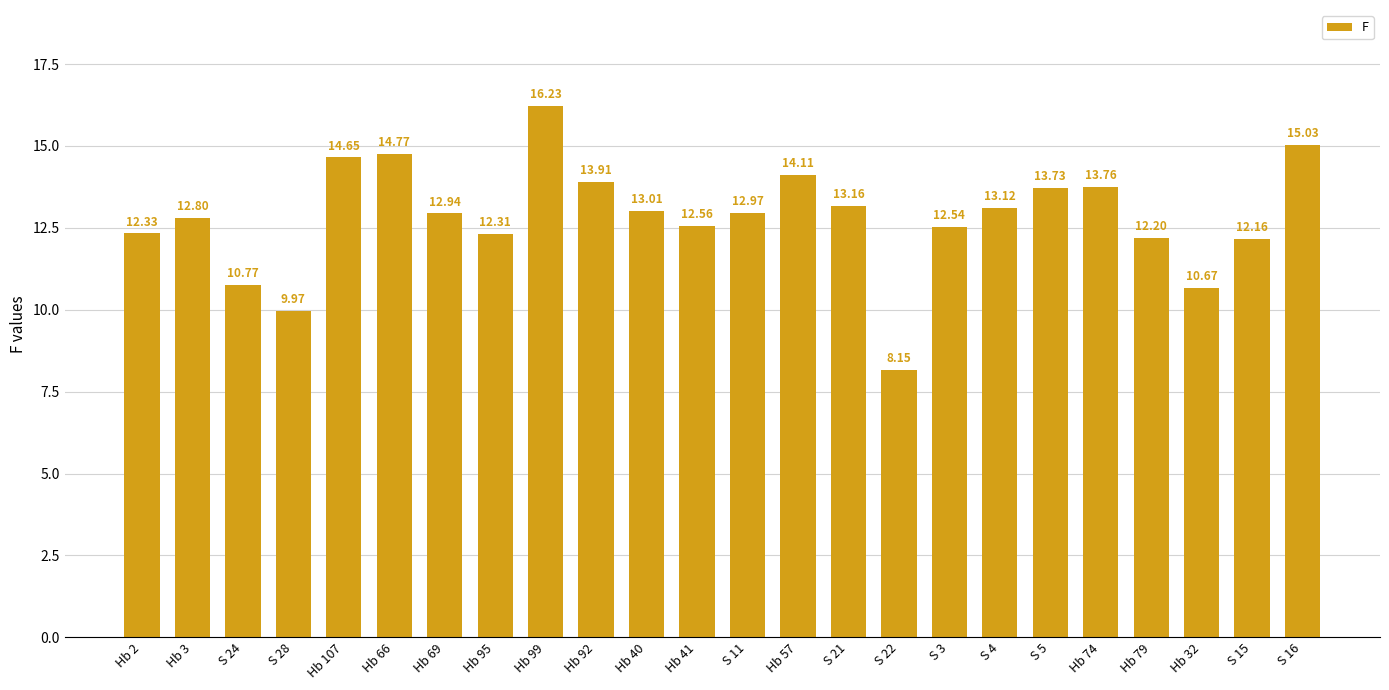

List the labels in order of value, largest first.

Hb 99, S 16, Hb 66, Hb 107, Hb 57, Hb 92, Hb 74, S 5, S 21, S 4, Hb 40, S 11, Hb 69, Hb 3, Hb 41, S 3, Hb 2, Hb 95, Hb 79, S 15, S 24, Hb 32, S 28, S 22